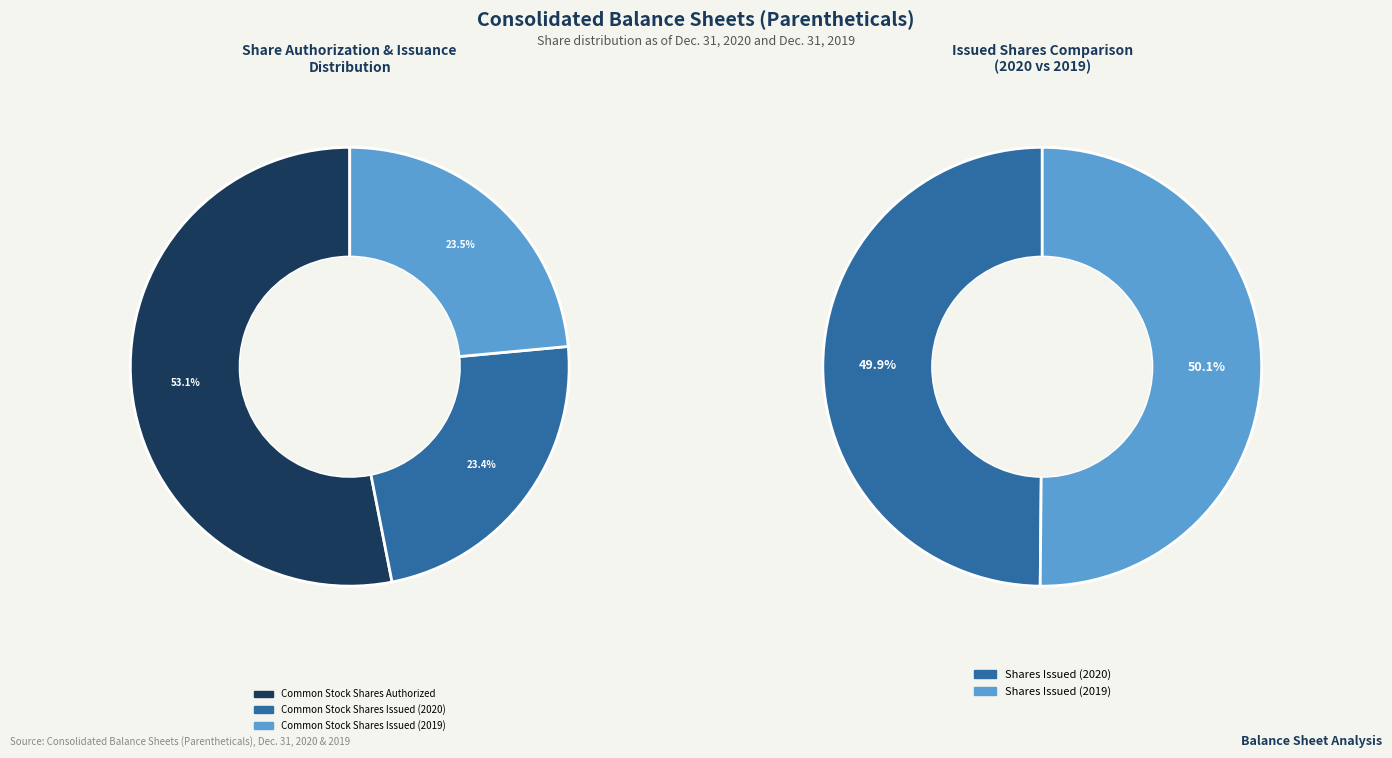

To the nearest percent, what is the combined percentage of Common Stock Shares Issued (2019) and Common Stock Shares Issued (2020)?

47%